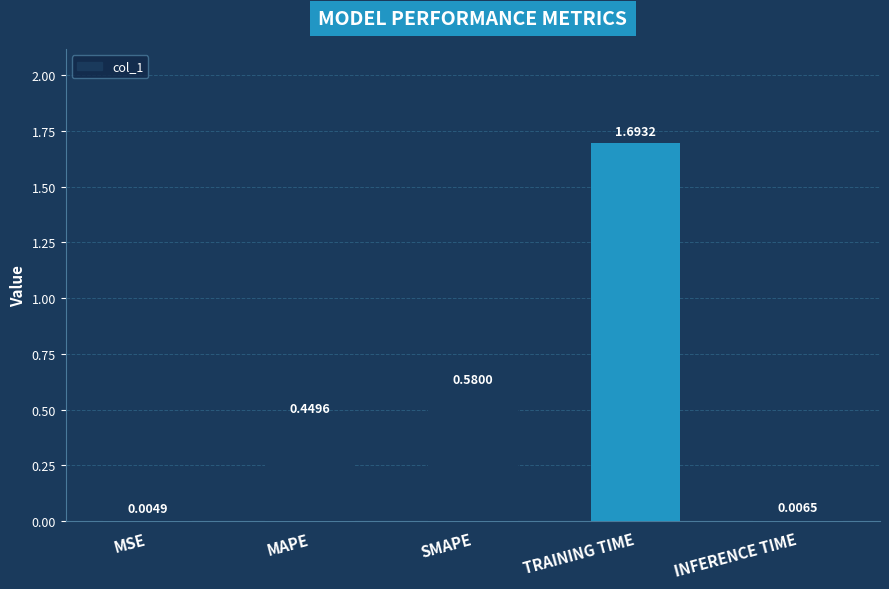

What is the sum of the values at SMAPE and MAPE?

1.0